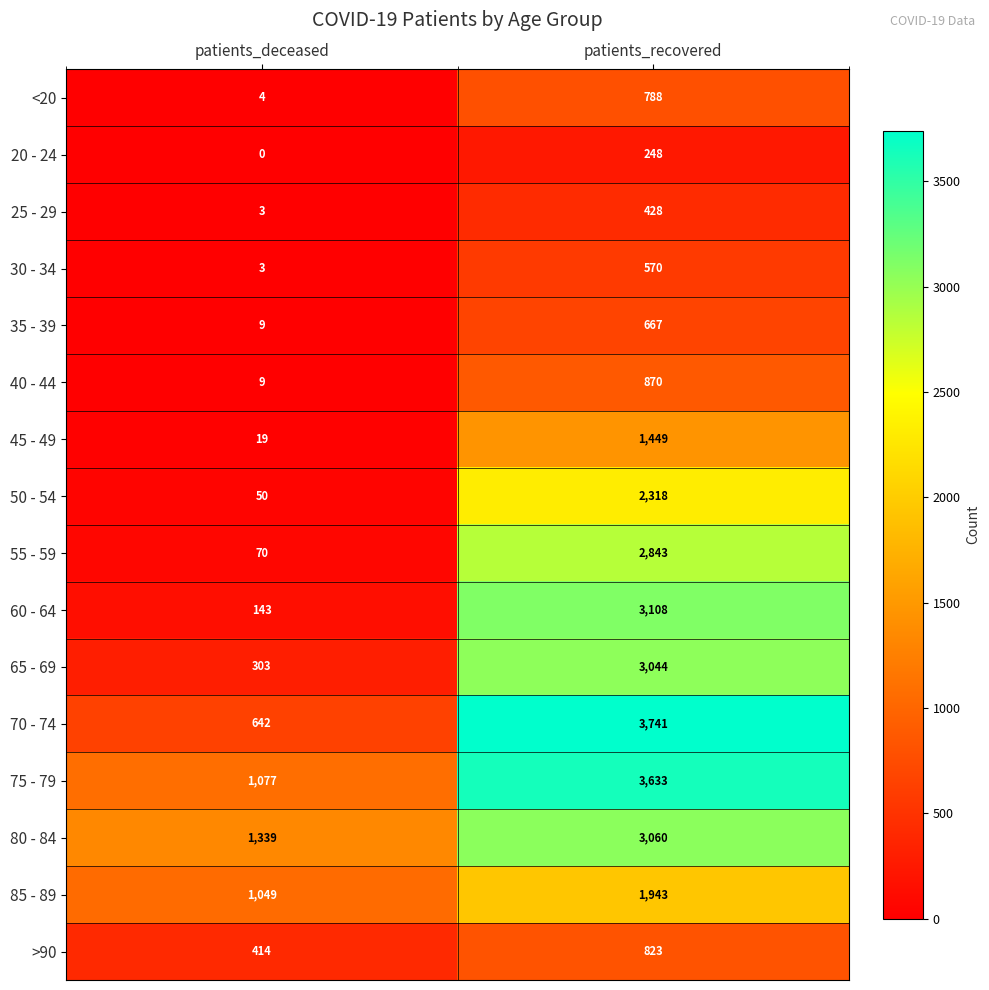

Rank the categories by 25 - 29 value from lowest to highest.

patients_deceased, patients_recovered